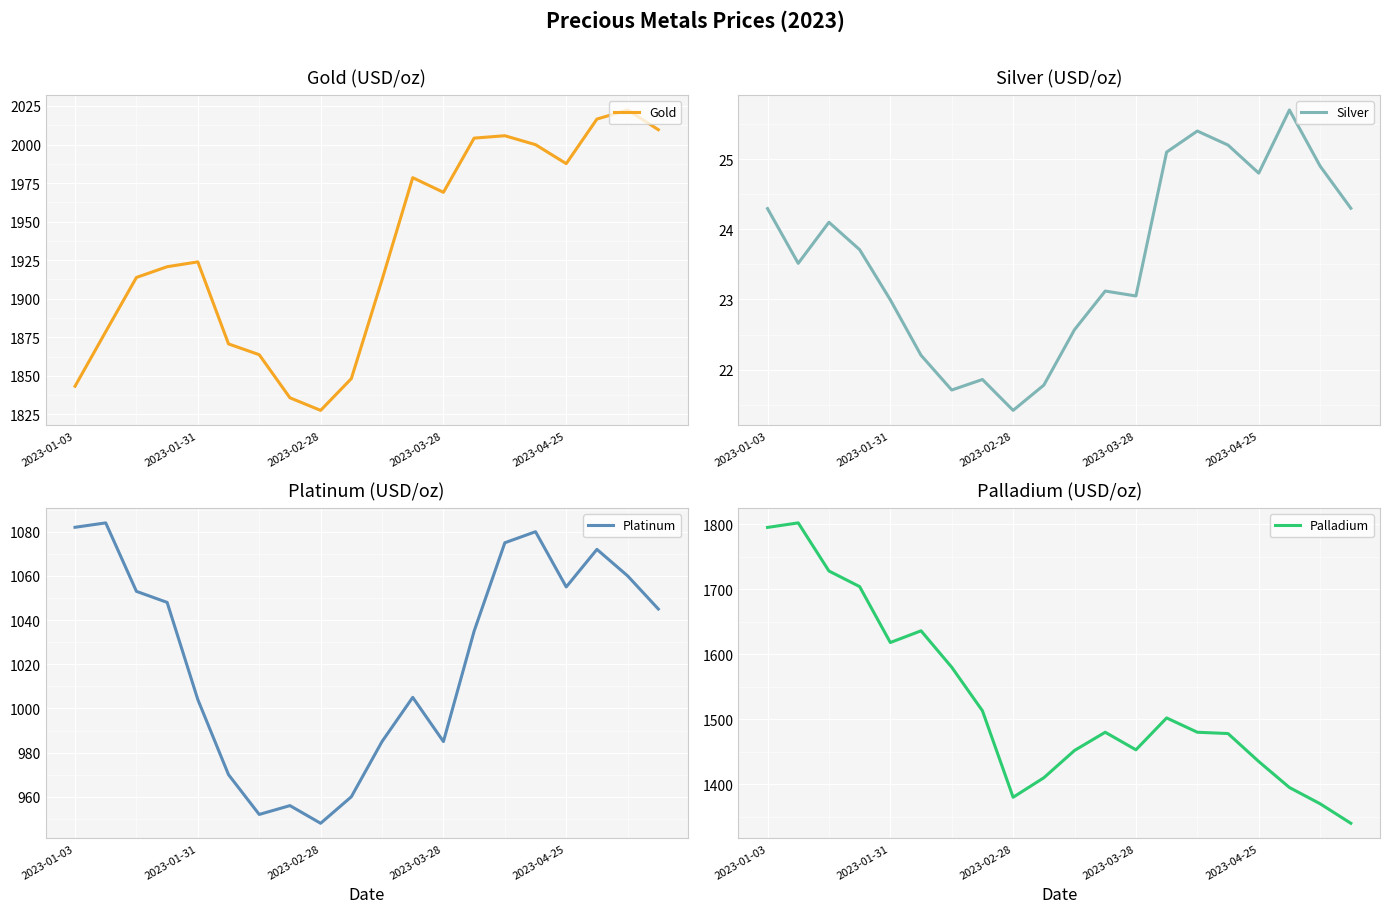

What are all the series names shown in the legend?

Gold, Silver, Platinum, Palladium